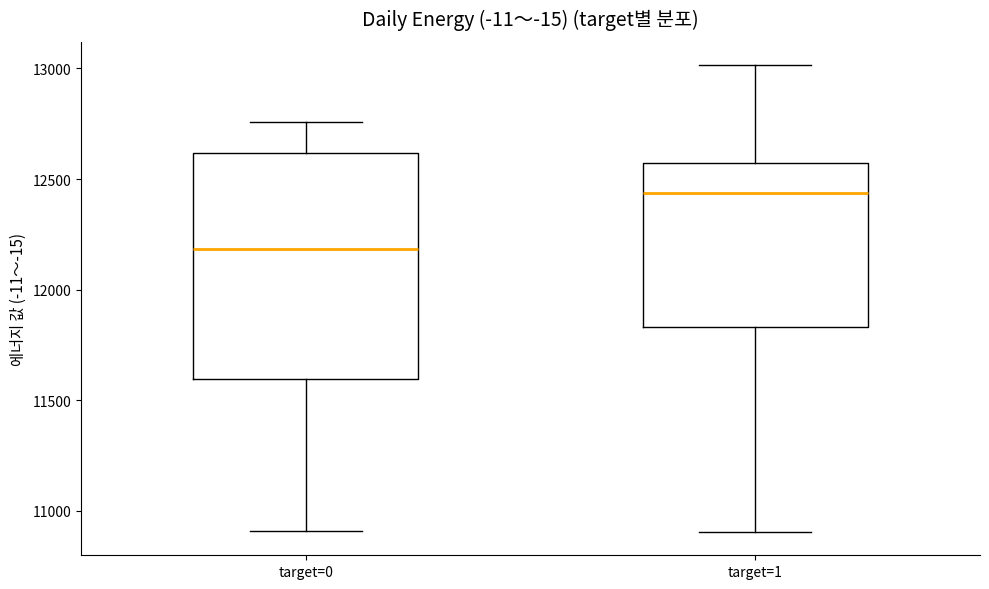

Reading left to right, read every box against the y-axis: the position of its median line, the range the box covers, and the ends of its whiskers. The values are not printed on the chart, so give them approximately, as read against the axis.

target=0: median 12200, box 11600 to 12600, whiskers 10900 to 12750
target=1: median 12450, box 11850 to 12550, whiskers 10900 to 13000